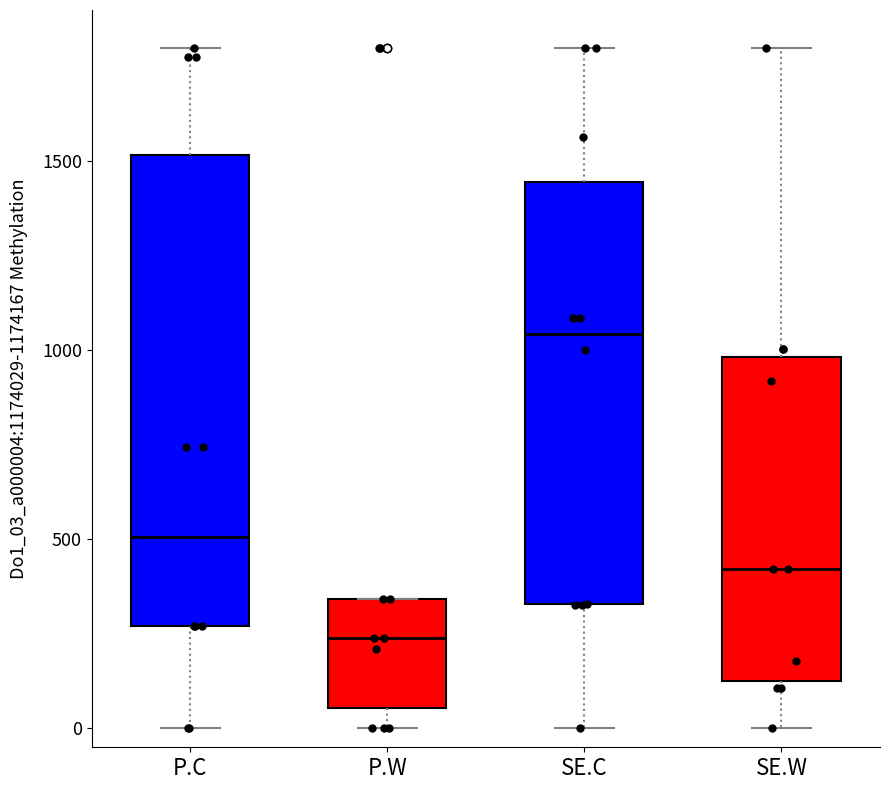

Where does the upper whisker of the box for SE.W end on the y-axis? The values are not printed on the chart, so give them approximately, as read against the axis.

1800